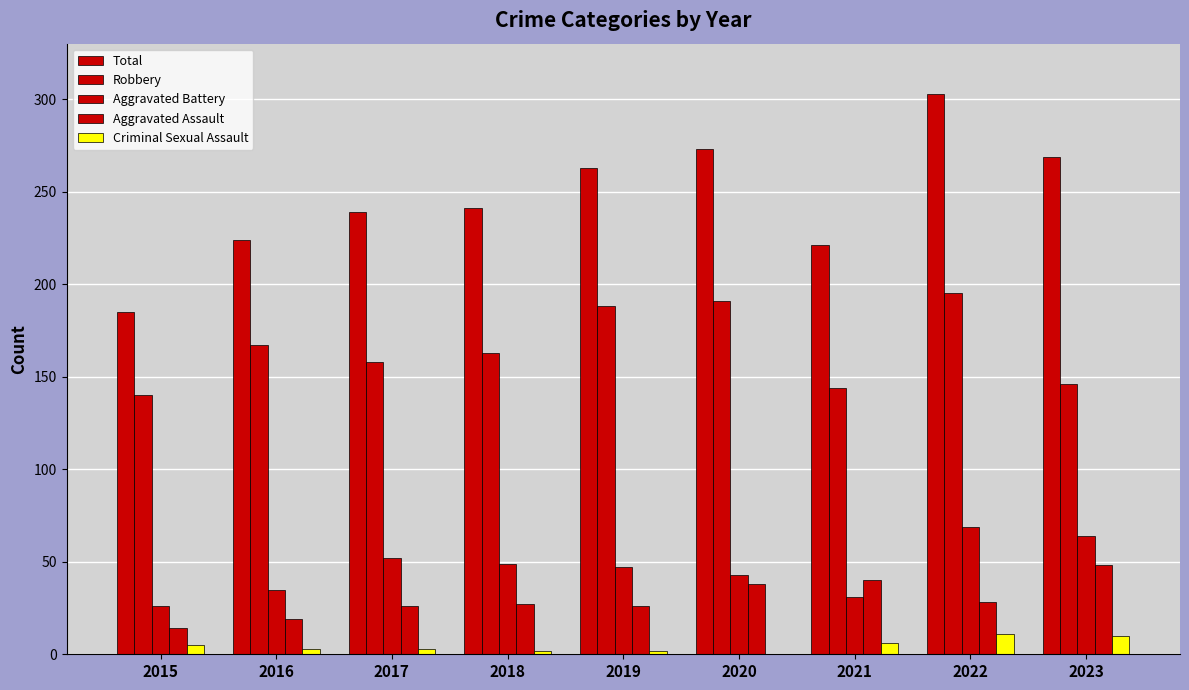

Which category has the lowest value in the Robbery series?

2015